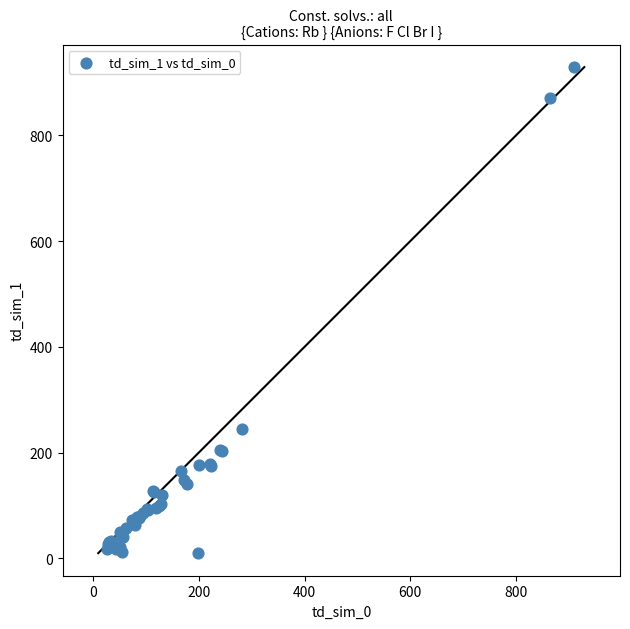

What Y value in the scatter plot is closest to 469?

244